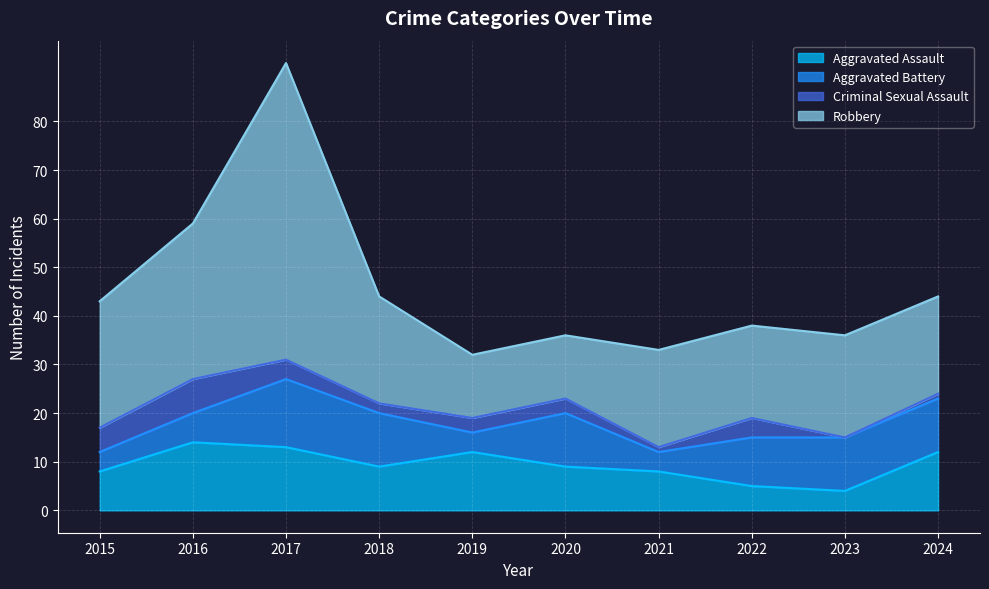

What is the spread (max minus min) of values at 2020?

10